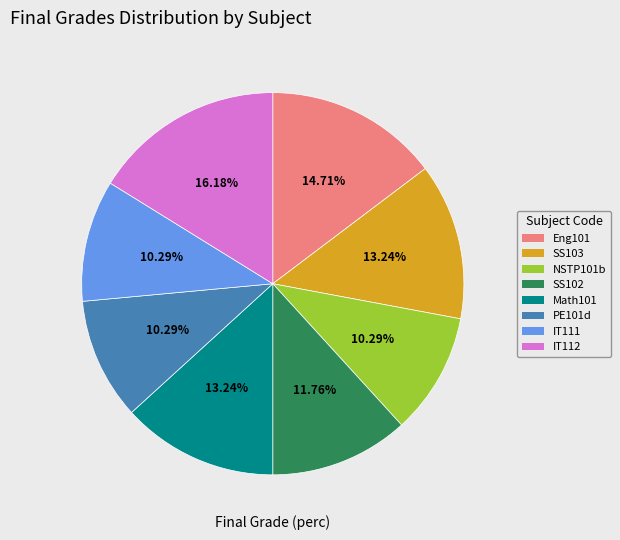

To the nearest percent, what is the difference between the largest and smallest slice percentages?

6%